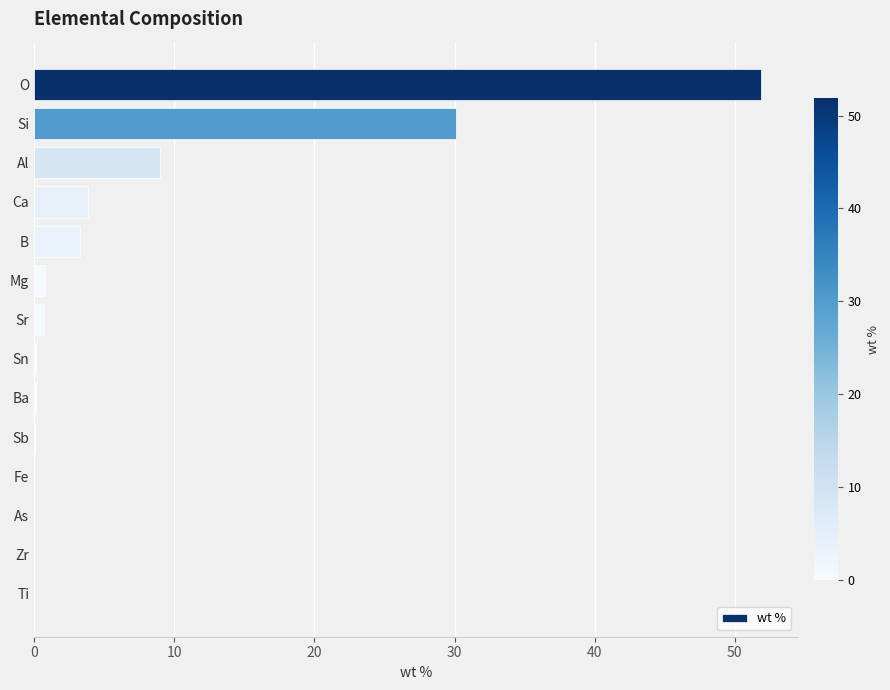

Between O and Ti, which is larger?

O